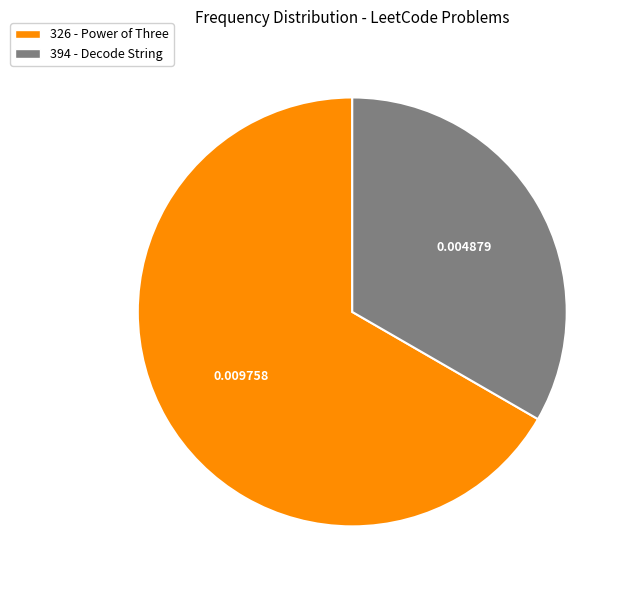

Is it true that 394 - Decode String is 33% of the pie?

True